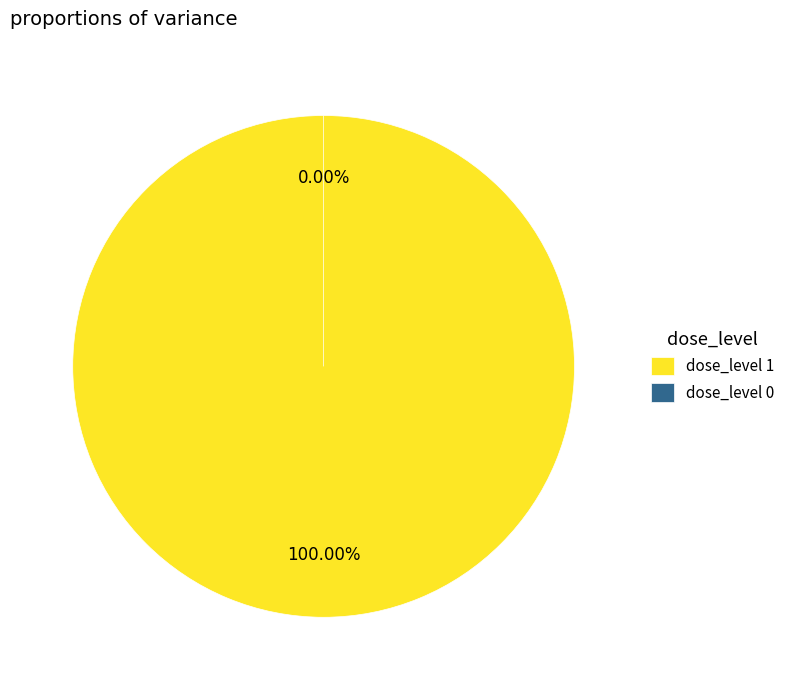

Combined, do 1 and 0 account for over 50%?

Yes